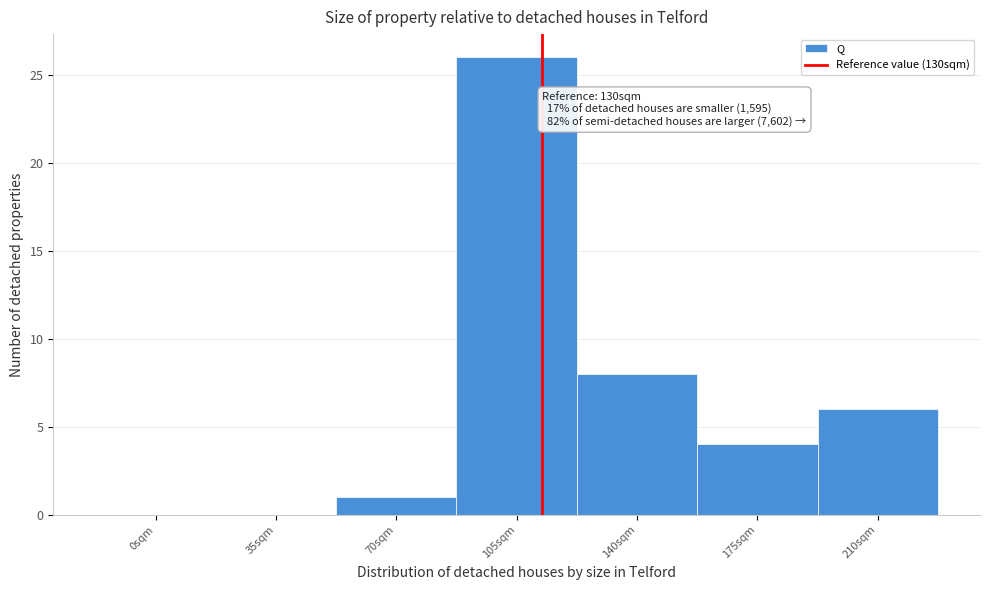

Reading left to right, what are all the values shown in this chart?

0sqm=0	35sqm=0	70sqm=1	105sqm=26	140sqm=8	175sqm=4	210sqm=6